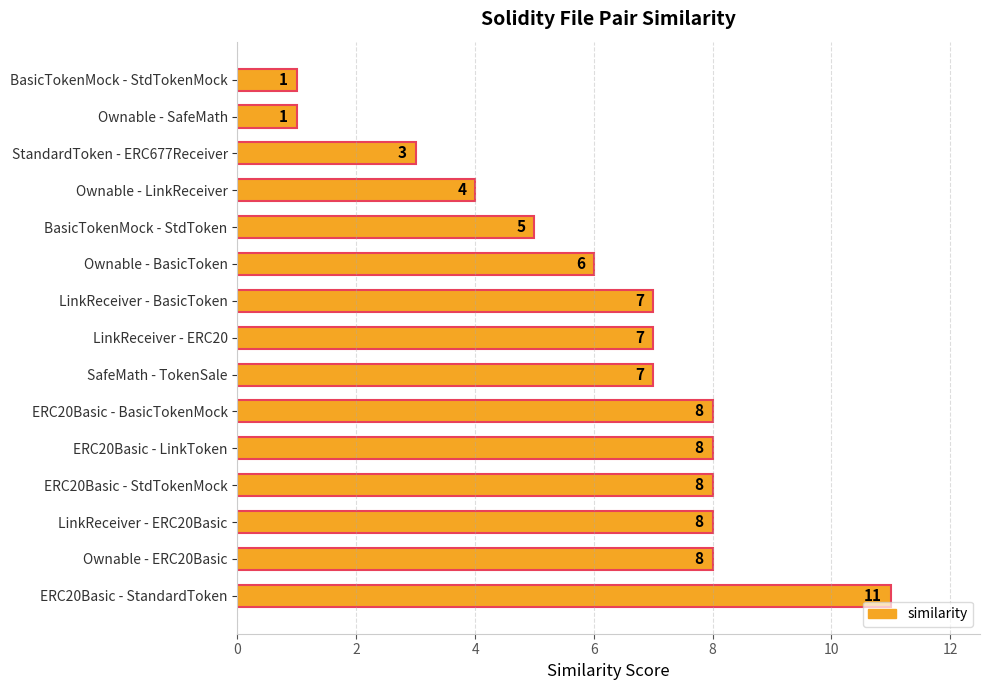

What is the sum of all values?

92